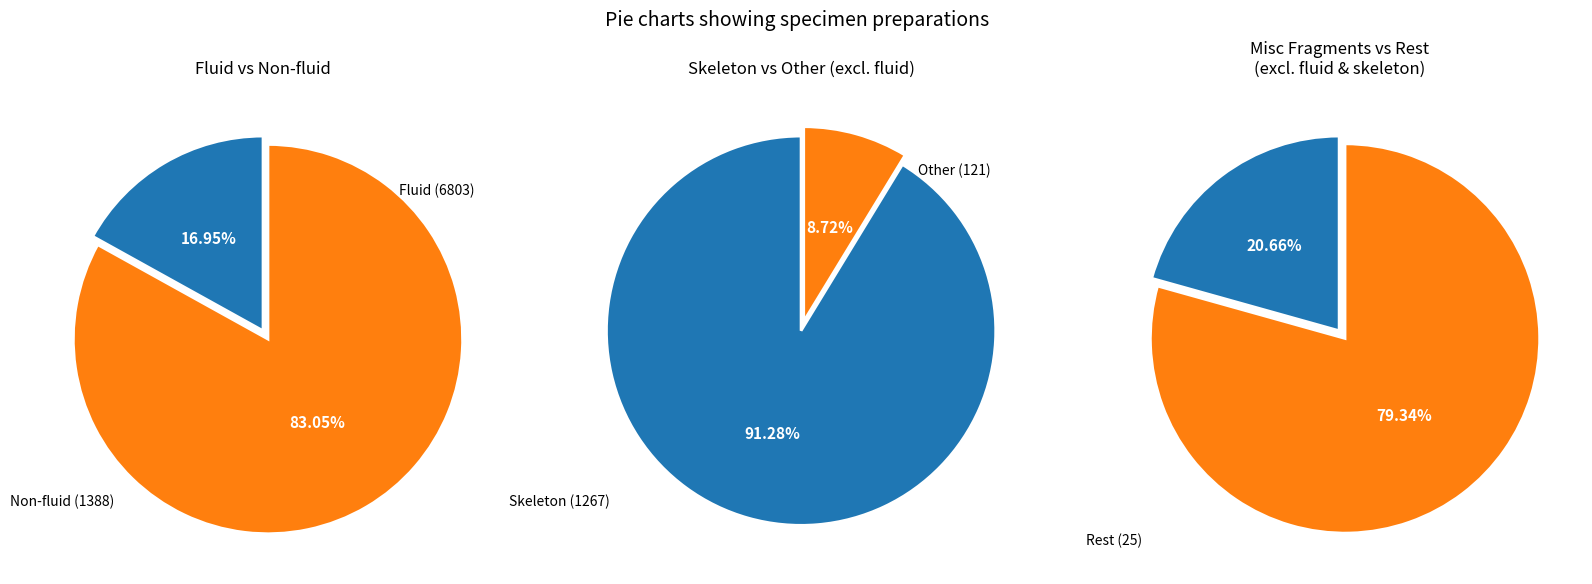

What portion of the pie excludes fluid | skeleton?

100.0%